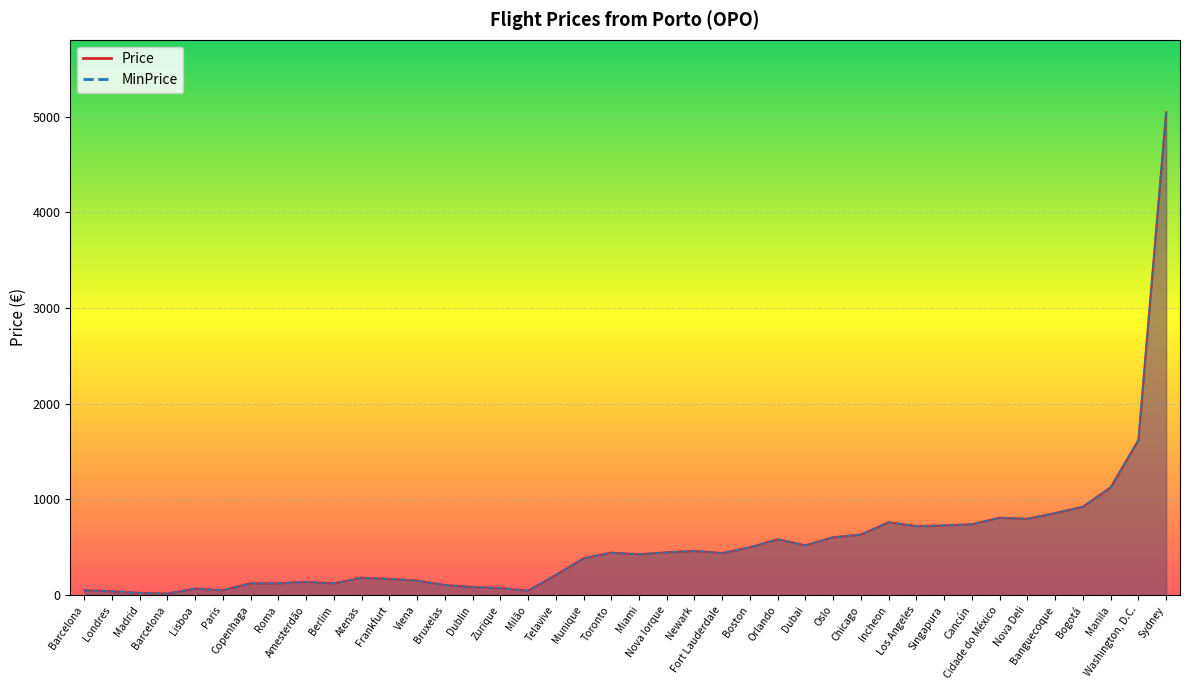

Reading left to right, extract all data points from this chart.

Price: 51.1	40.7	23.6	16.1	68.1	51.1	123.9	123.0	139.0	123.0	181.6	169.3	151.3	105.9	84.2	73.8	46.3	209.9	384.9	443.5	426.5	447.3	461.5	439.8	499.3	583.5	520.1	604.3	632.7	761.3	720.6	728.2	740.5	808.6	797.2	856.8	924.0	1125.4	1619.0	5045.3
MinPrice: 51.1	40.7	23.6	16.1	68.1	51.1	123.9	123.0	139.0	123.0	181.6	169.3	151.3	105.9	84.2	73.8	46.3	209.9	384.9	443.5	426.5	447.3	461.5	439.8	499.3	583.5	520.1	604.3	632.7	761.3	720.6	728.2	740.5	808.6	797.2	856.8	924.0	1125.4	1619.0	5045.3